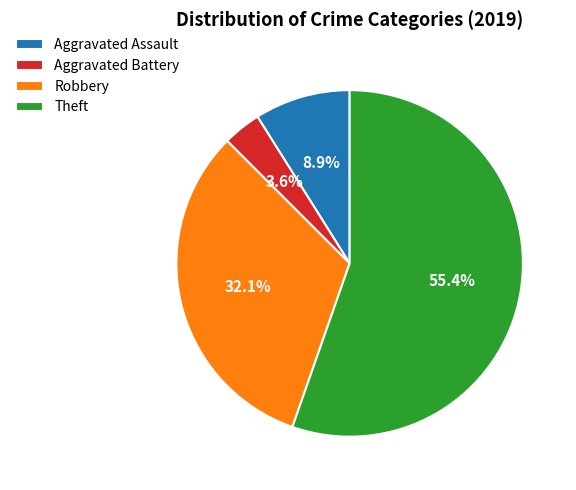

What is the largest slice in the pie chart?

Theft